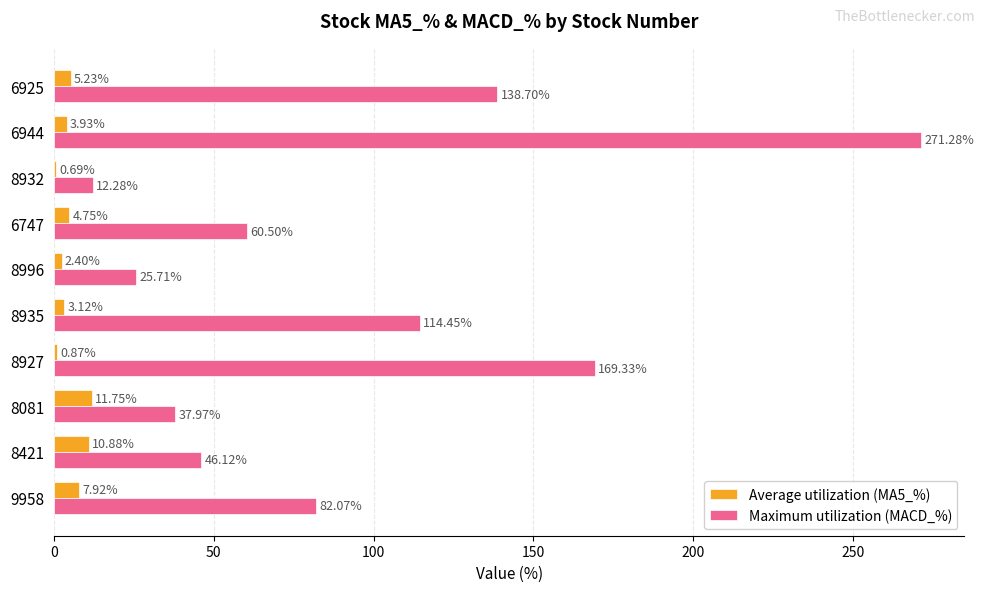

What is the sum of all Average utilization (MA5_%) values?

51.5